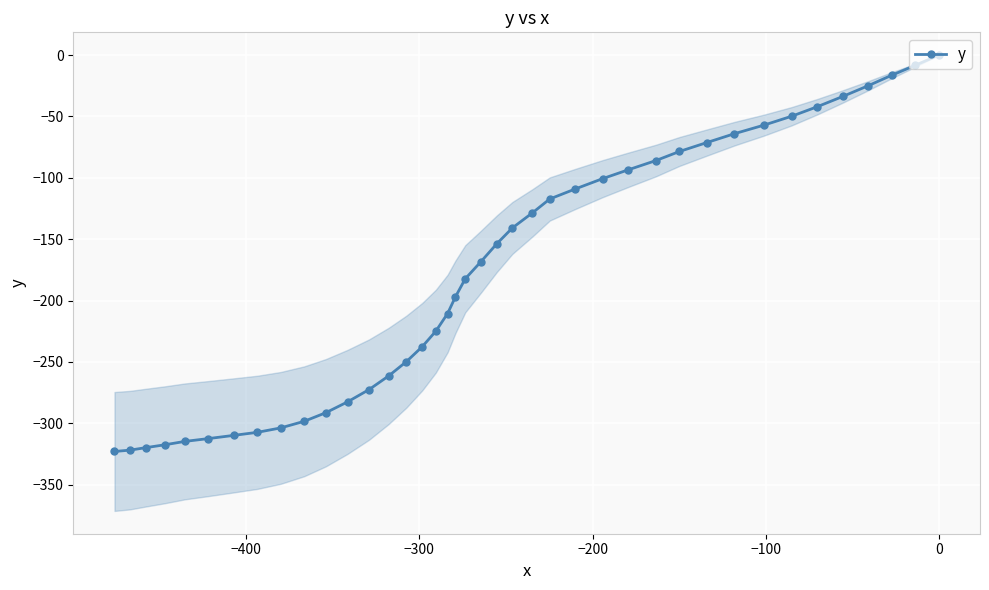

The chart shows a value of -136.1 at 0. True or false?

False